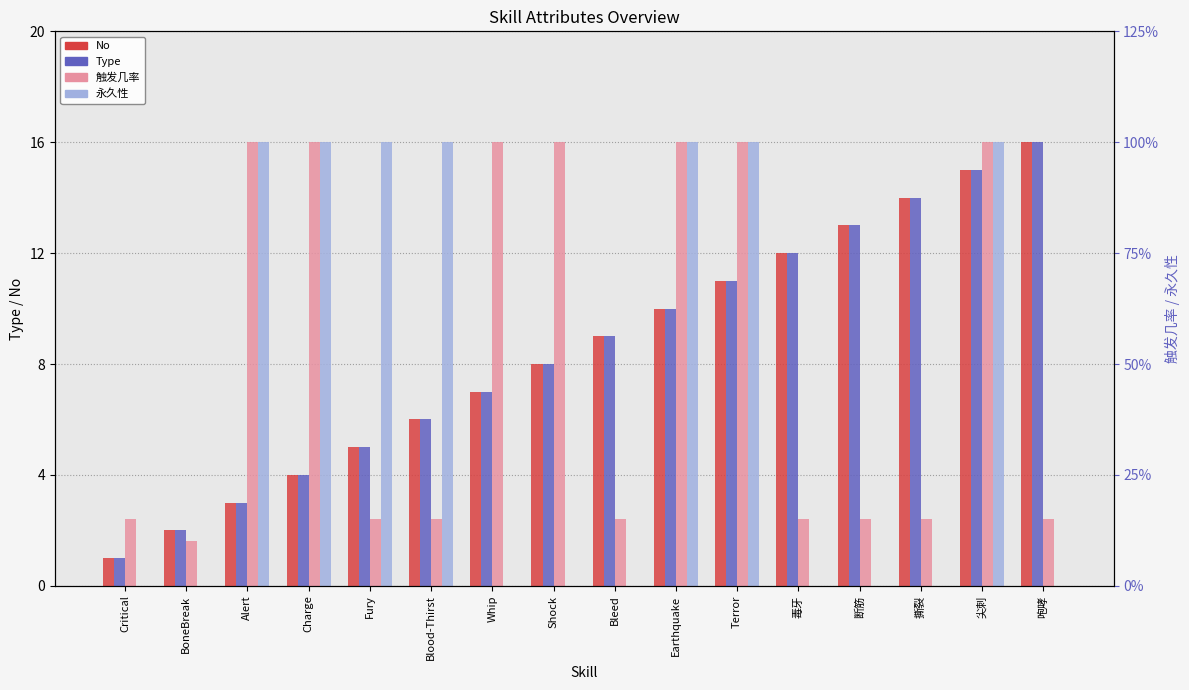

What is the spread (max minus min) of values at Critical?

2.4